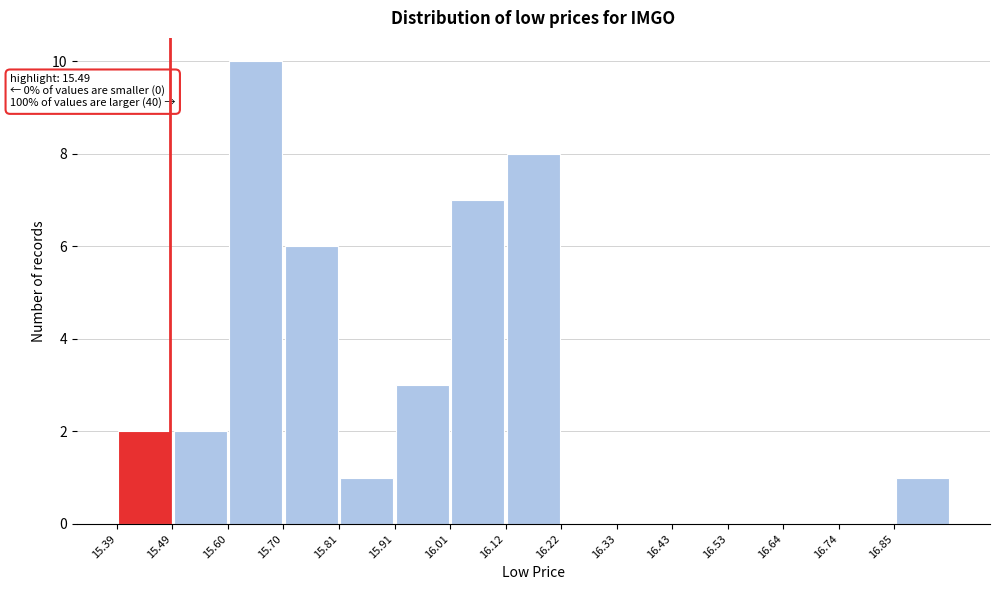

Over which range of the x-axis is the bar tallest?

15.598 to 15.702